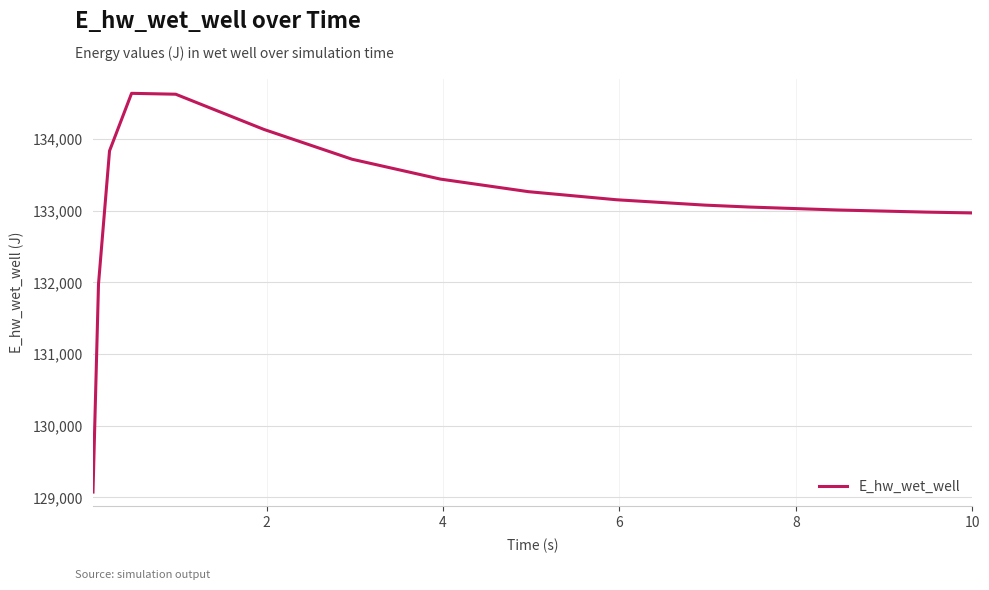

What is the greatest value displayed?

134640.1